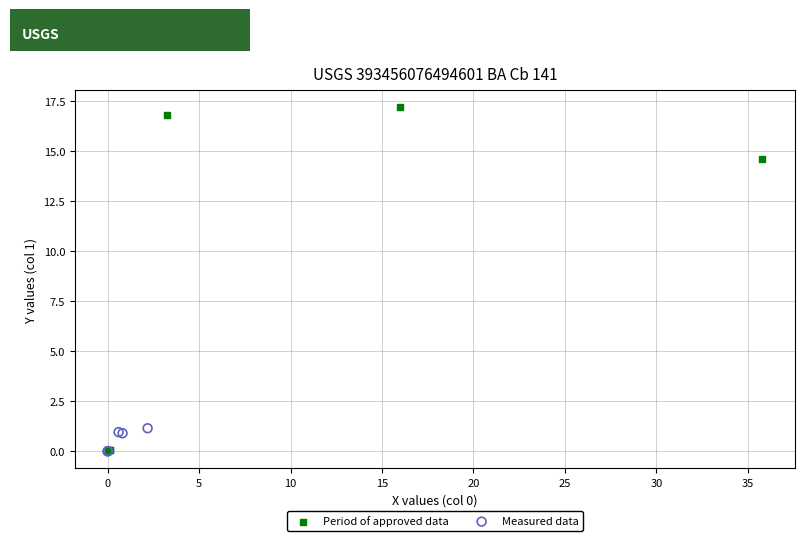

Which series has the largest Y range (max minus min)?

Period of approved data